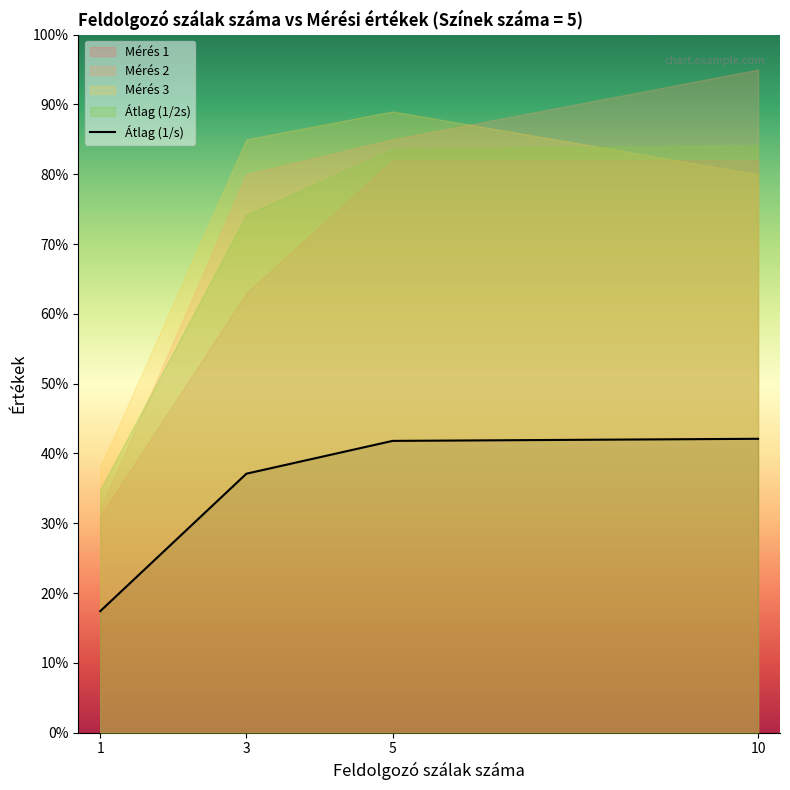

Reading right to left, extract all data points from this chart.

42.1	41.8	37.1	17.4